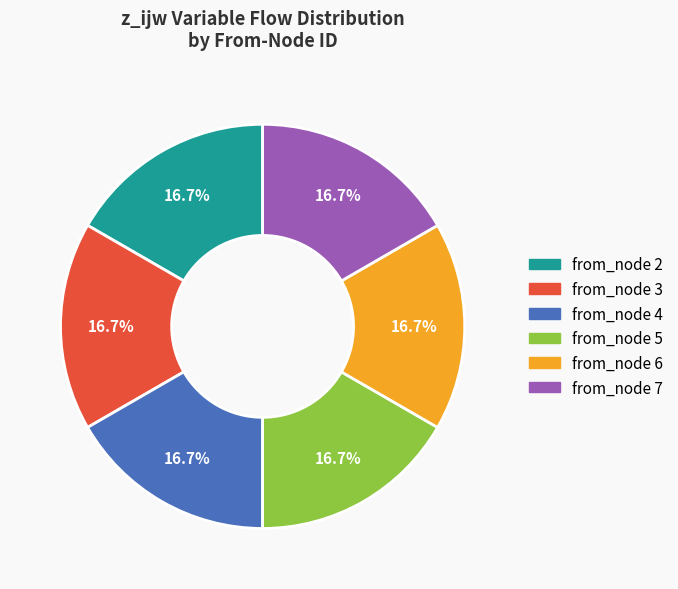

Count the number of slices in the pie.

6